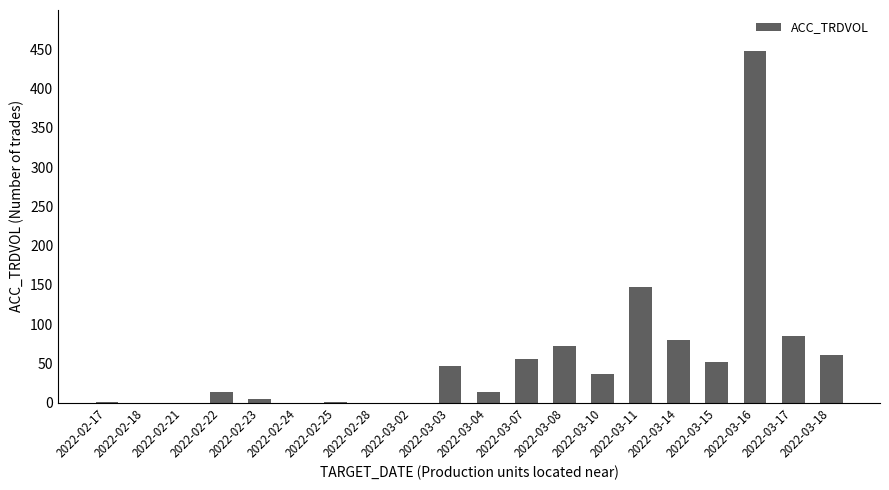

Which has a higher value, 2022-02-18 or 2022-03-04?

2022-03-04